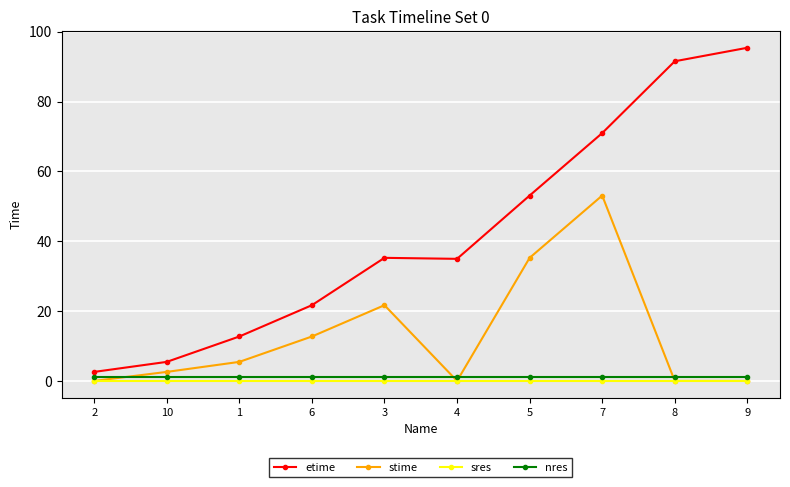

Which series has the largest range (max minus min)?

etime